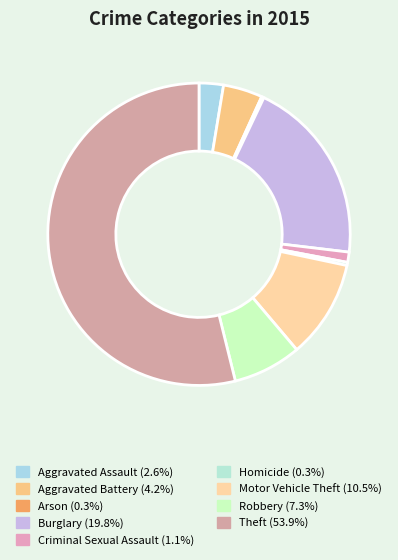

Which slice represents more than half of the pie?

Theft